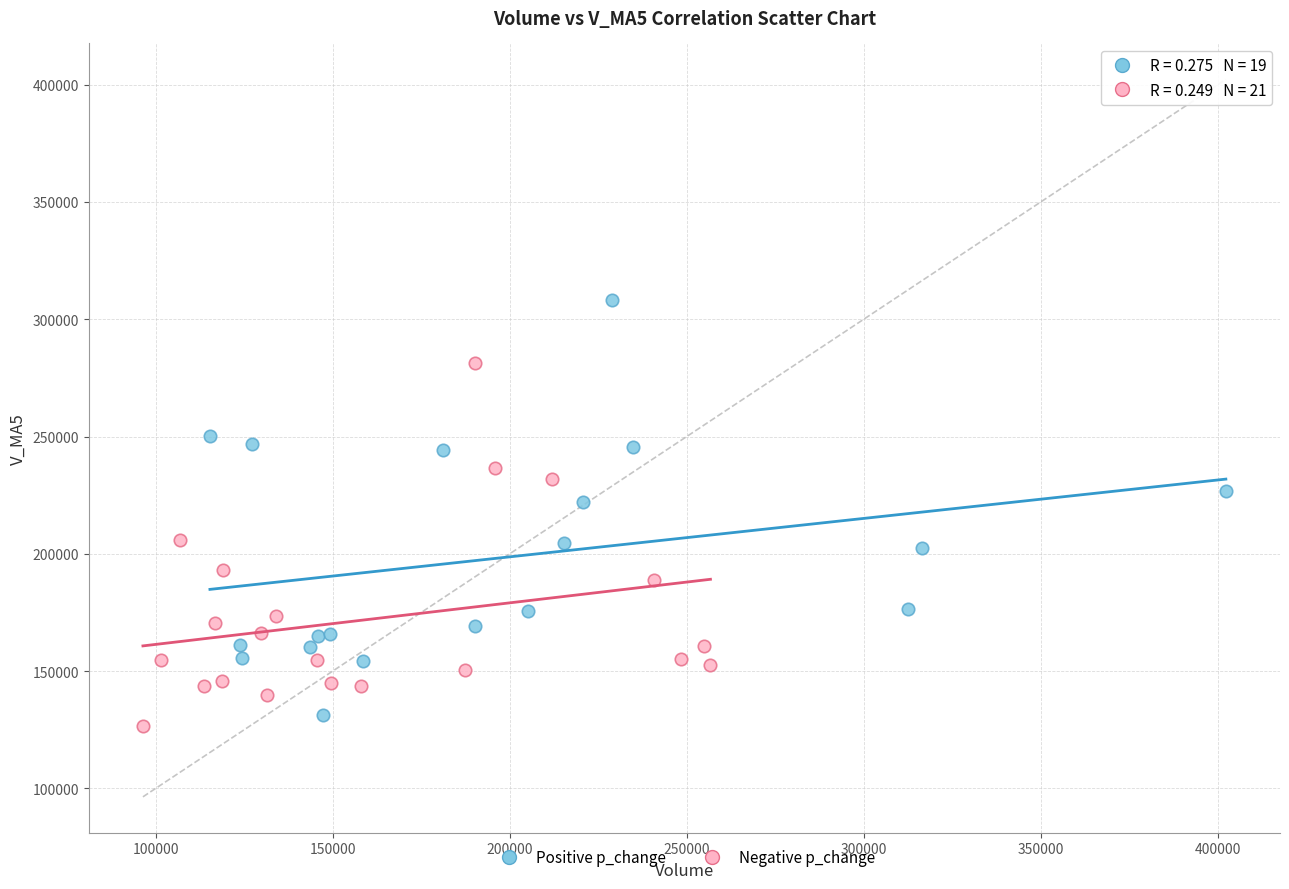

Which series reaches the maximum Y coordinate?

Positive p_change